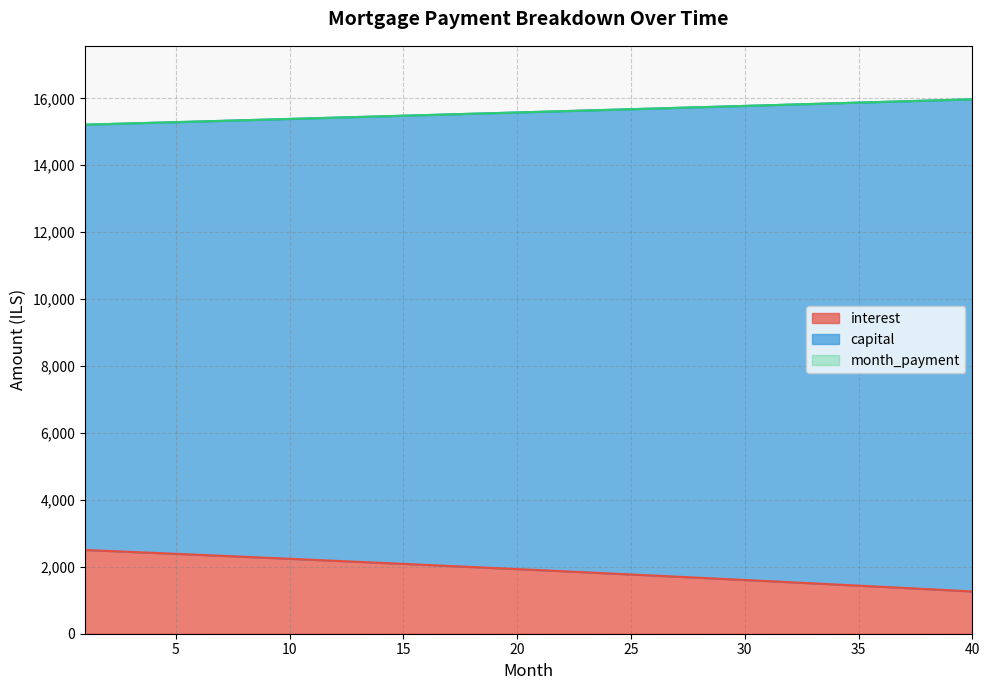

Which series has the largest total across all categories?

capital